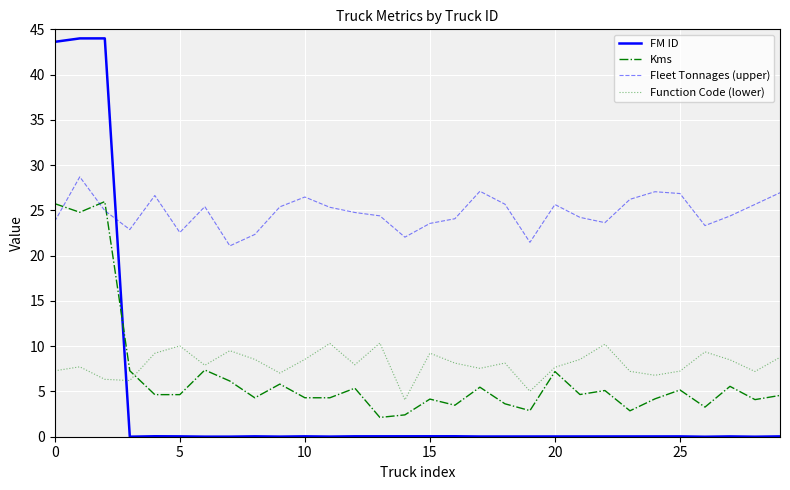

Which series ends up on top after the final intersection of Fleet Tonnages (upper) and FM ID?

Fleet Tonnages (upper)